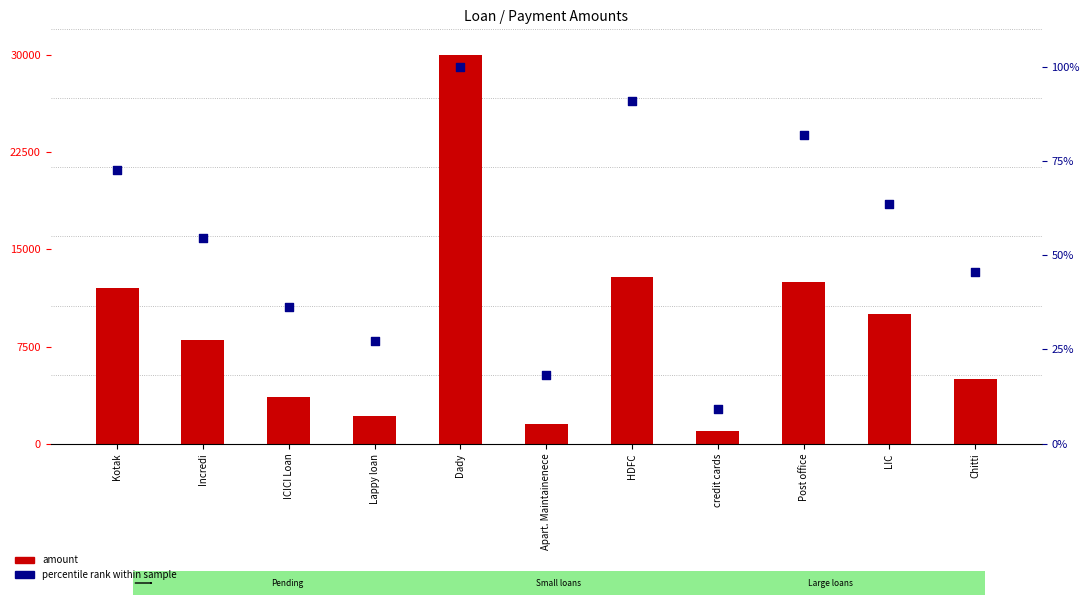

What are all the series names shown in the legend?

amount, percentile rank within sample